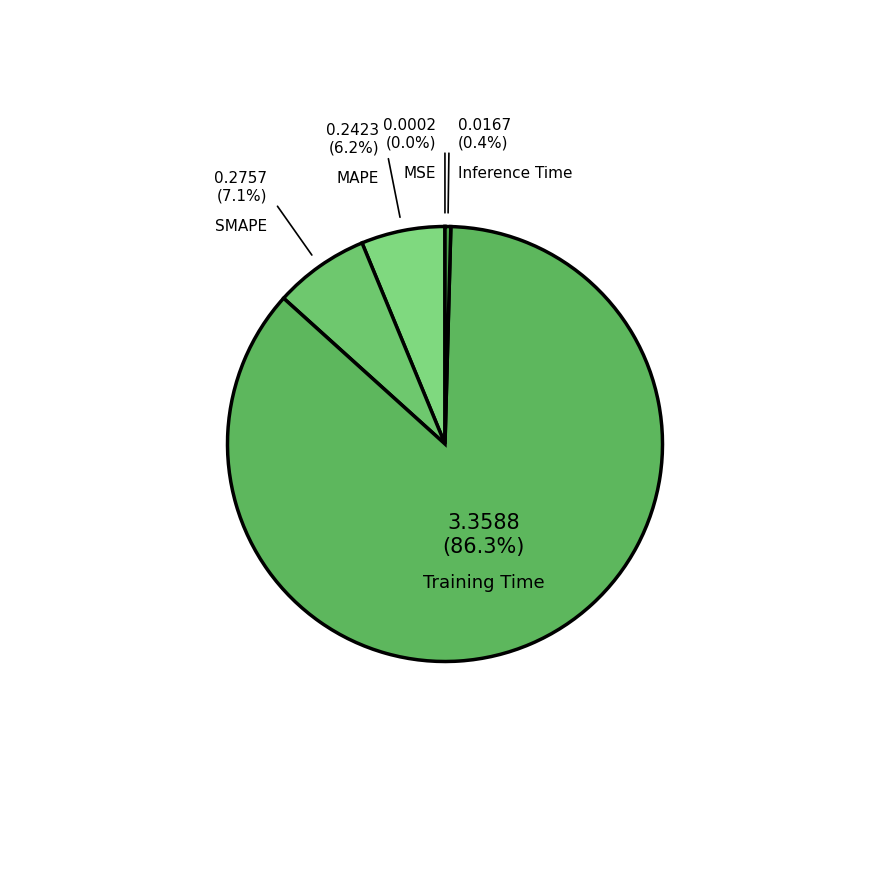

What is the largest slice in the pie chart?

Training Time